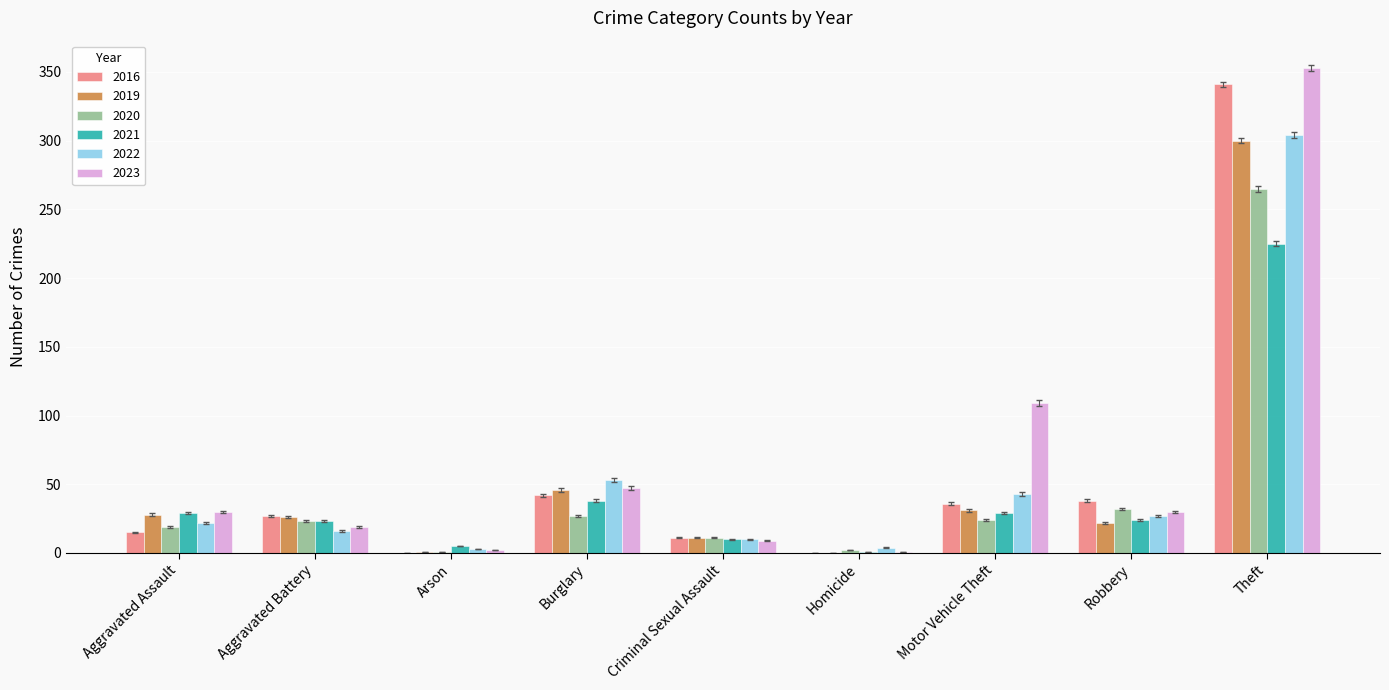

Which series has the widest spread of values?

2023